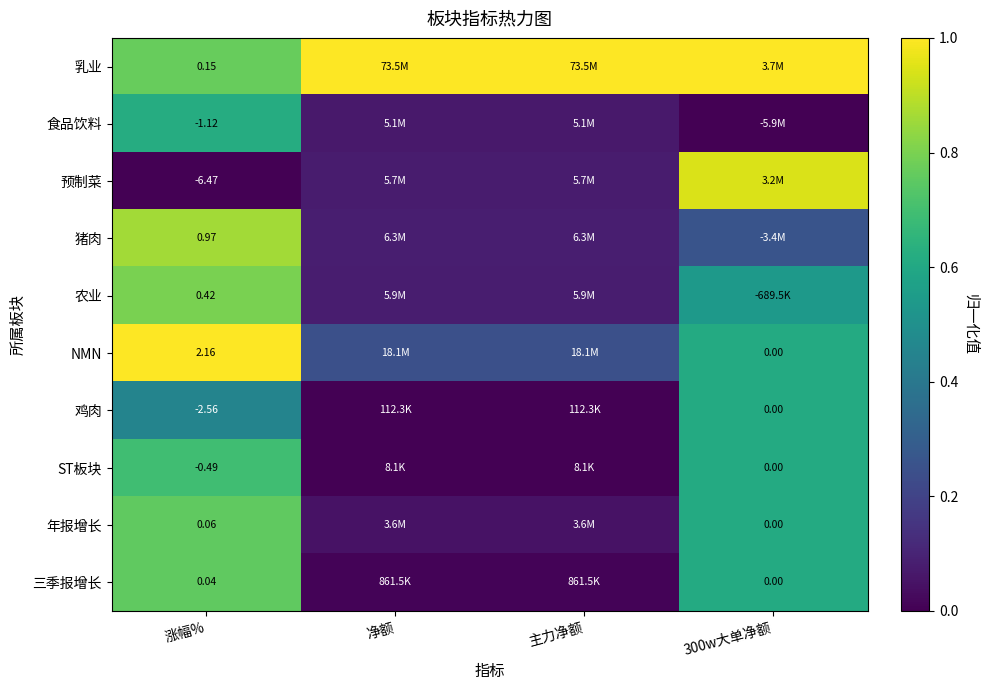

What is the sum of the 年报增长 values at 主力净额 and 净额?

0.1